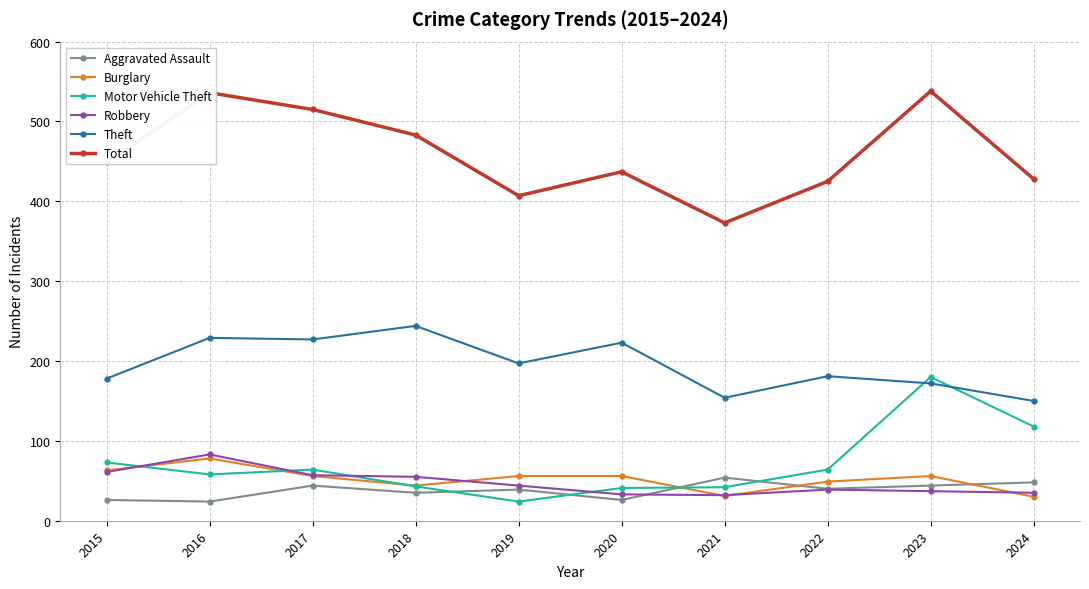

True or false: Burglary has more than 1 interior local peaks.

True